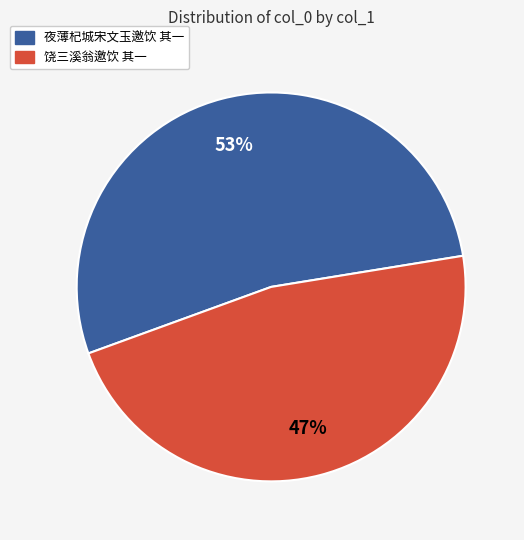

Rank the categories by value from lowest to highest.

饶三溪翁邀饮 其一, 夜薄杞城宋文玉邀饮 其一